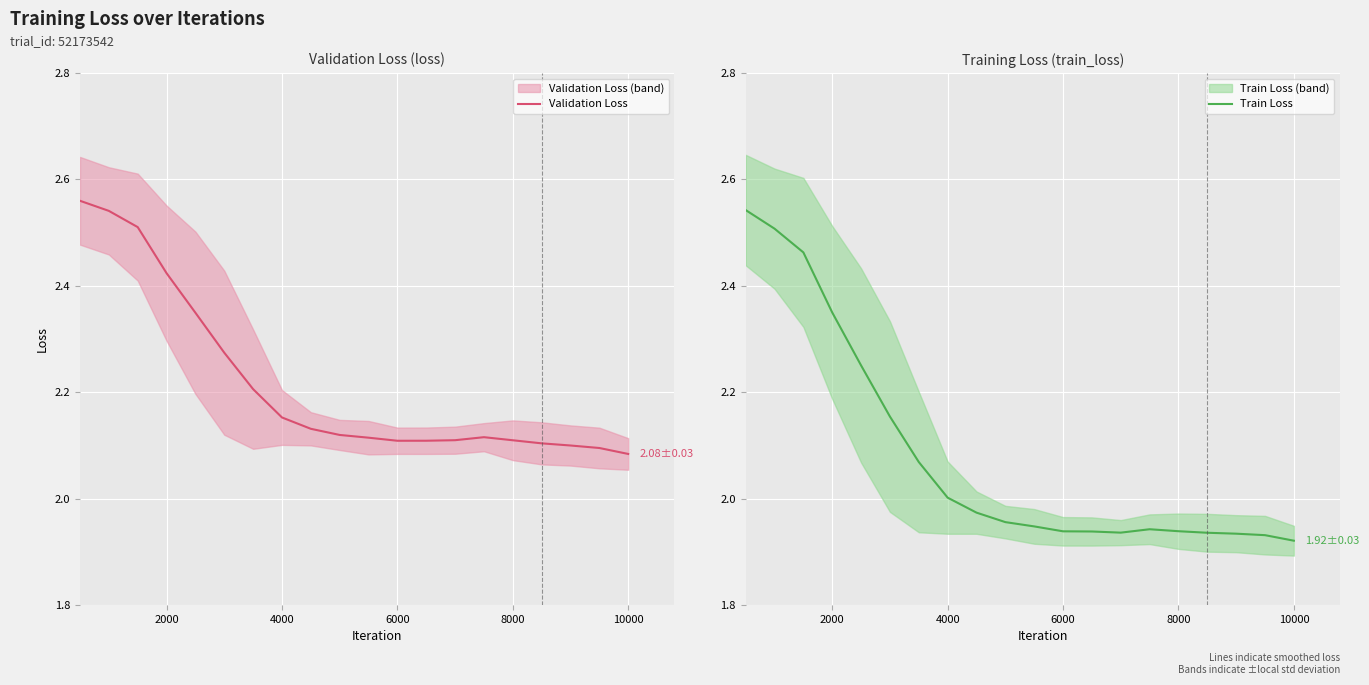

True or false: Validation Loss and Train Loss intersect in this chart.

False